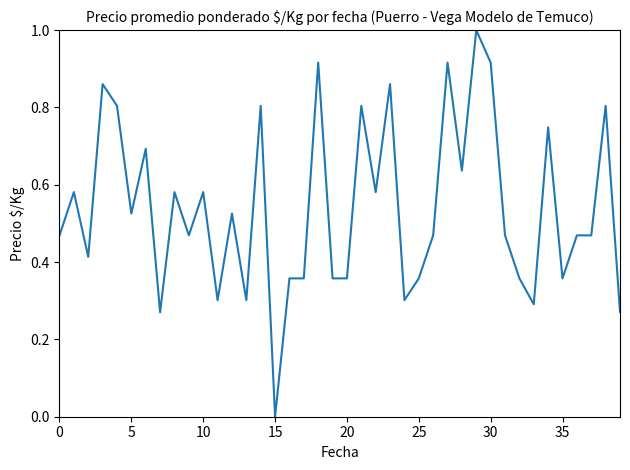

What is the greatest value displayed?

1.0